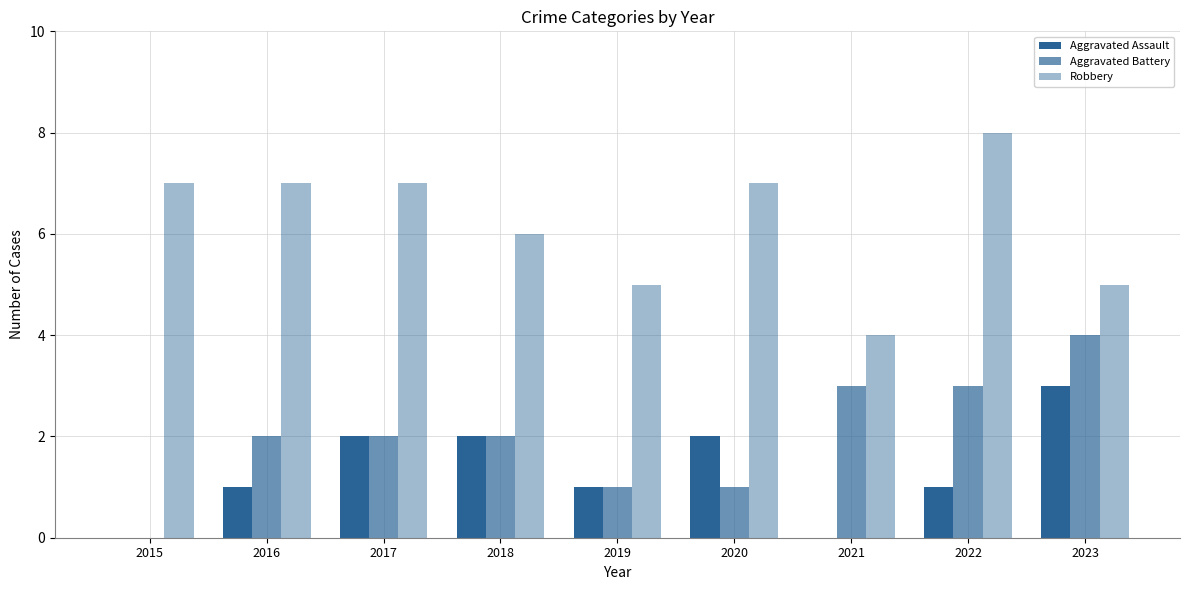

How many Aggravated Assault values are between 1 and 2?

6